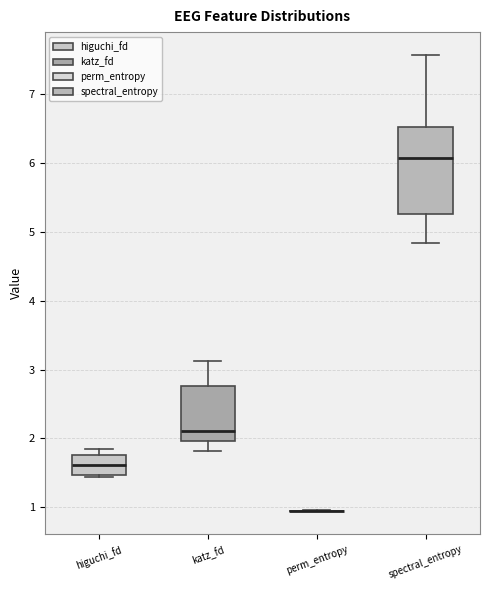

Reading left to right, read every box against the y-axis: the position of its median line, the range the box covers, and the ends of its whiskers. The values are not printed on the chart, so give them approximately, as read against the axis.

higuchi_fd: median 1.6, box 1.5 to 1.8, whiskers 1.4 to 1.8 (just above the box's upper edge)
katz_fd: median 2.1, box 2.0 to 2.8, whiskers 1.8 to 3.1
perm_entropy: box collapsed to a line at 0.9, whiskers 0.9 to 1.0
spectral_entropy: median 6.1, box 5.3 to 6.5, whiskers 4.8 to 7.6